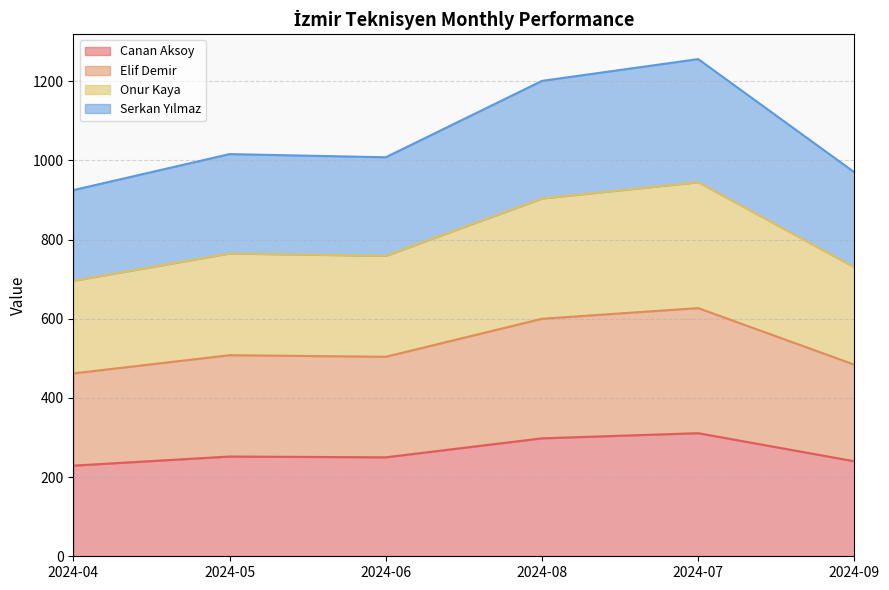

What are all the series names shown in the legend?

Canan Aksoy, Elif Demir, Onur Kaya, Serkan Yılmaz